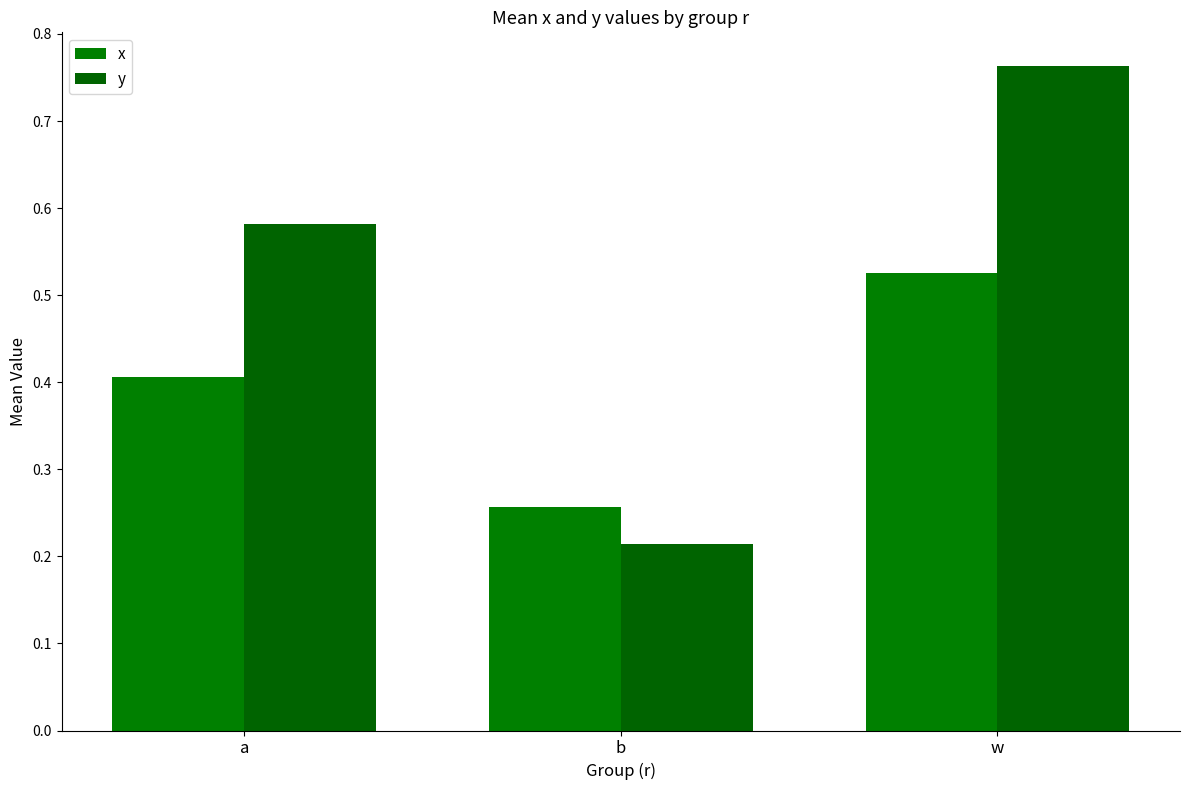

Which series has the widest spread of values?

y